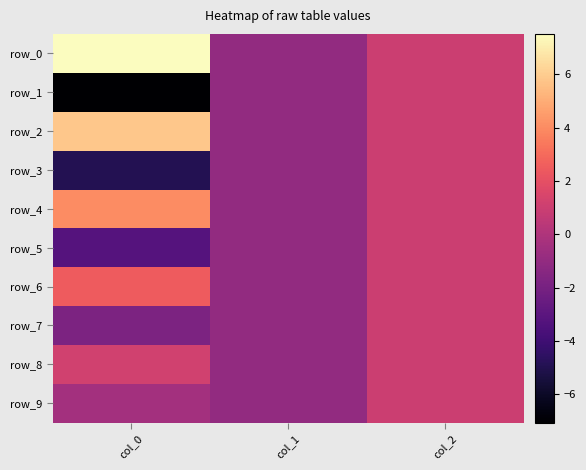

At which label is row_2 closest to 2?

col_2